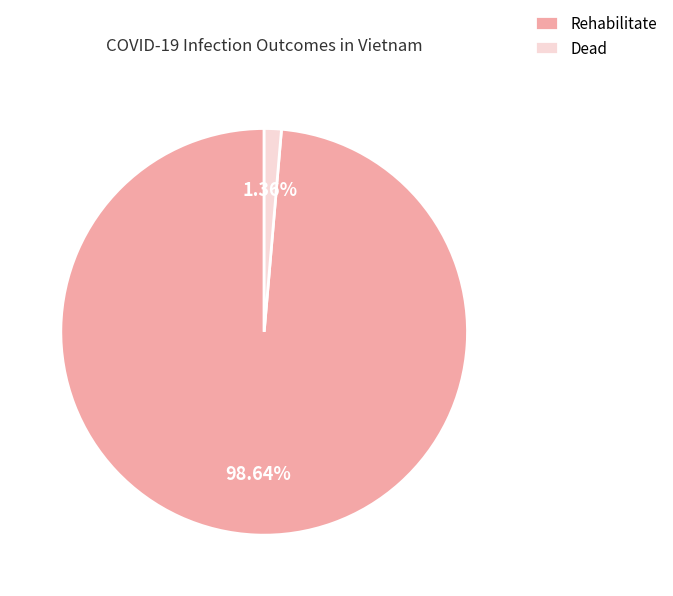

Is the sum of Dead and Rehabilitate greater than half?

Yes